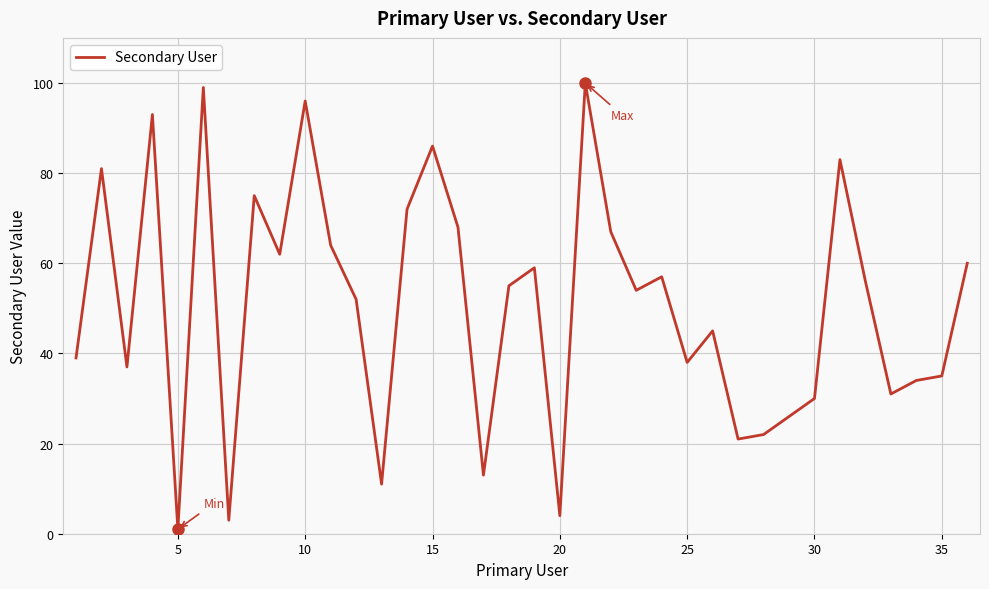

What is the maximum value shown in the chart?

100